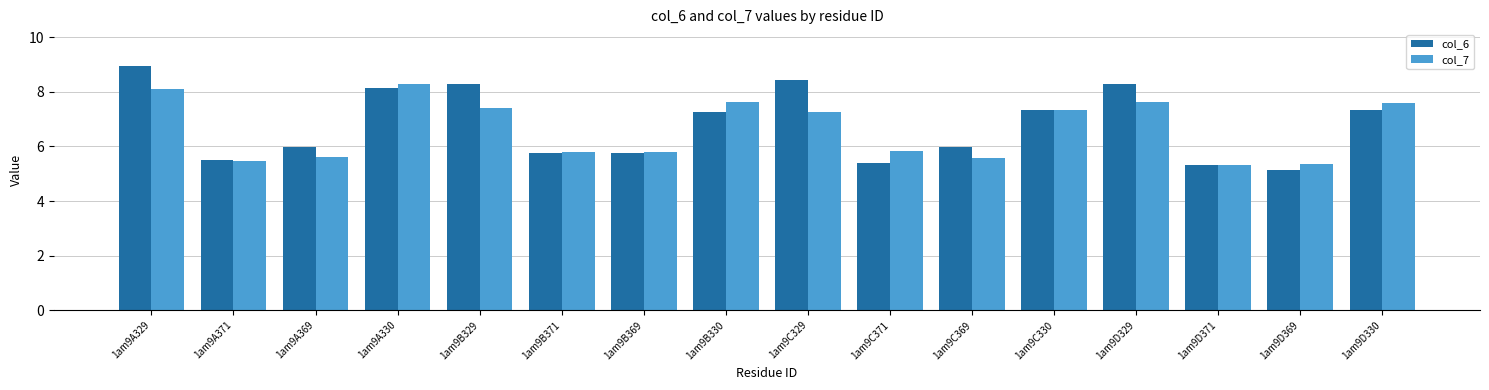

What value does the col_7 series have at 1am9B330?

7.6